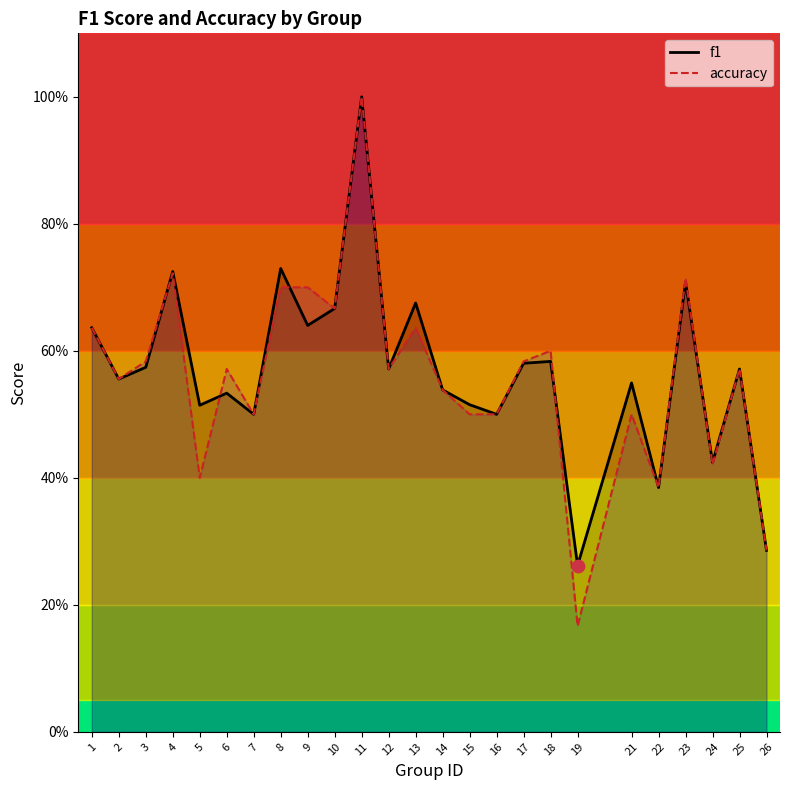

Which series reaches the maximum Y coordinate?

f1